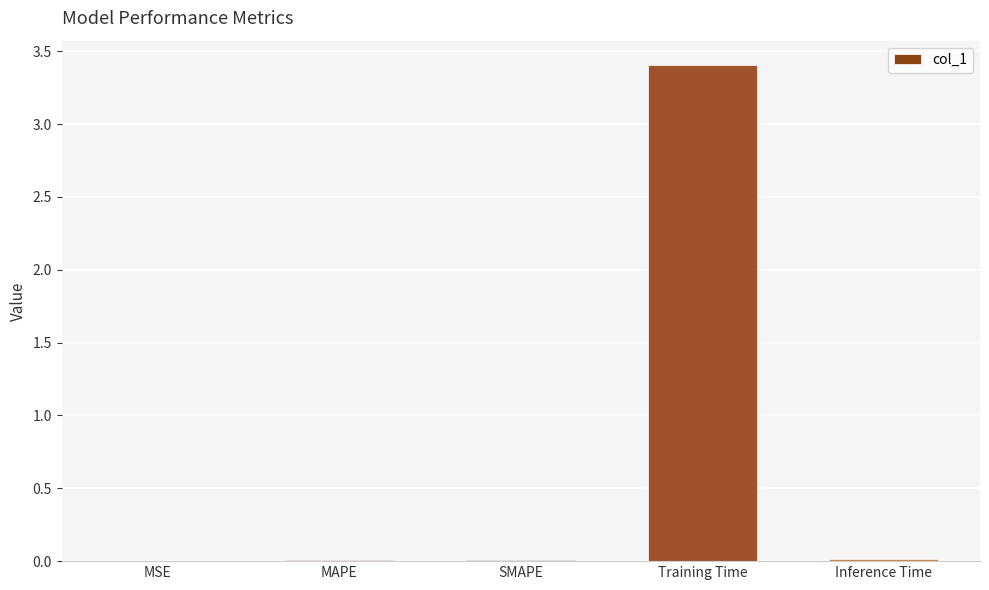

What is the sum of all values?

3.4